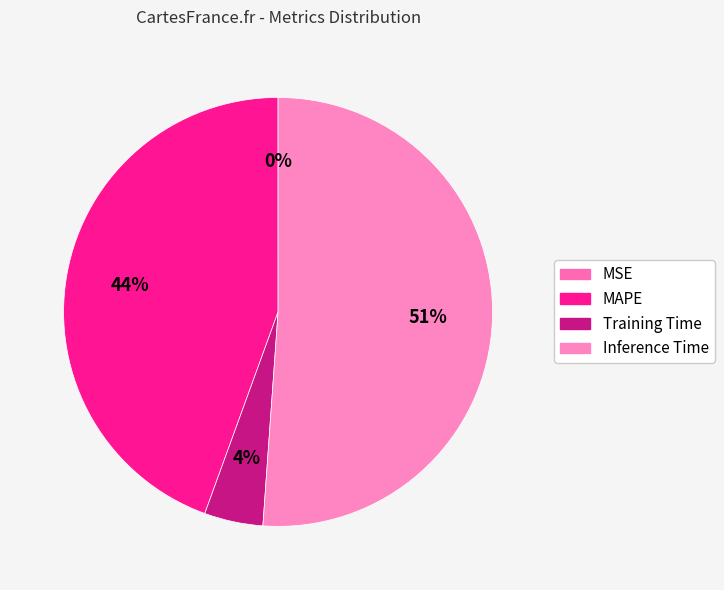

What is the total percentage of MAPE and MSE?

44.4%